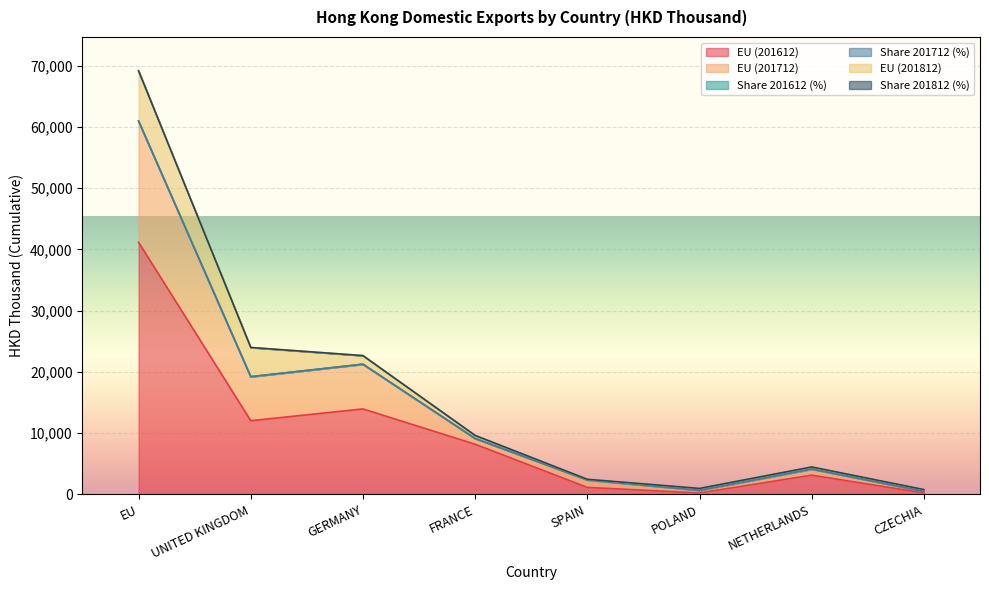

True or false: Share 201612 (%) and EU (201712) cross at least once.

False